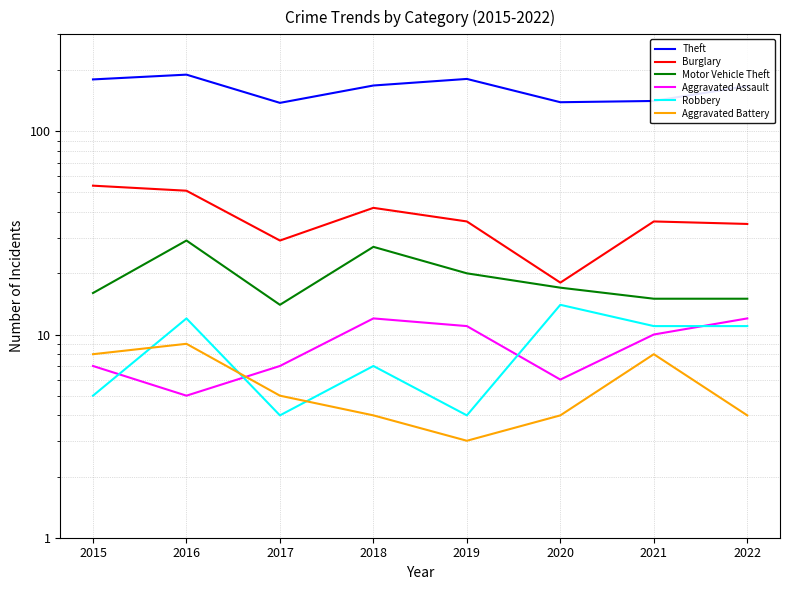

The value of Burglary at 2019 is 36. True or false?

True